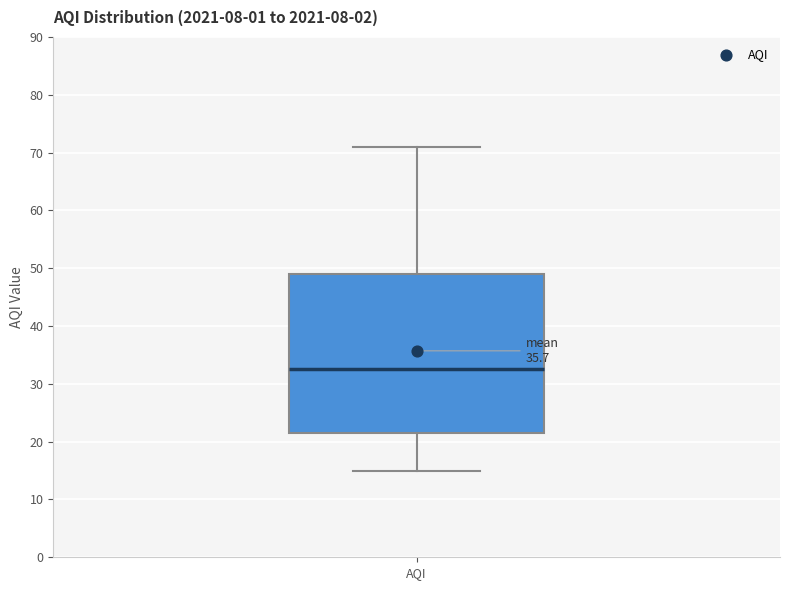

Read this box plot against the y-axis: the position of the median line, the range covered by the box, and the ends of both whiskers. The values are not printed on the chart, so give them approximately, as read against the axis.

median 33, box 22 to 49, whiskers 15 to 71